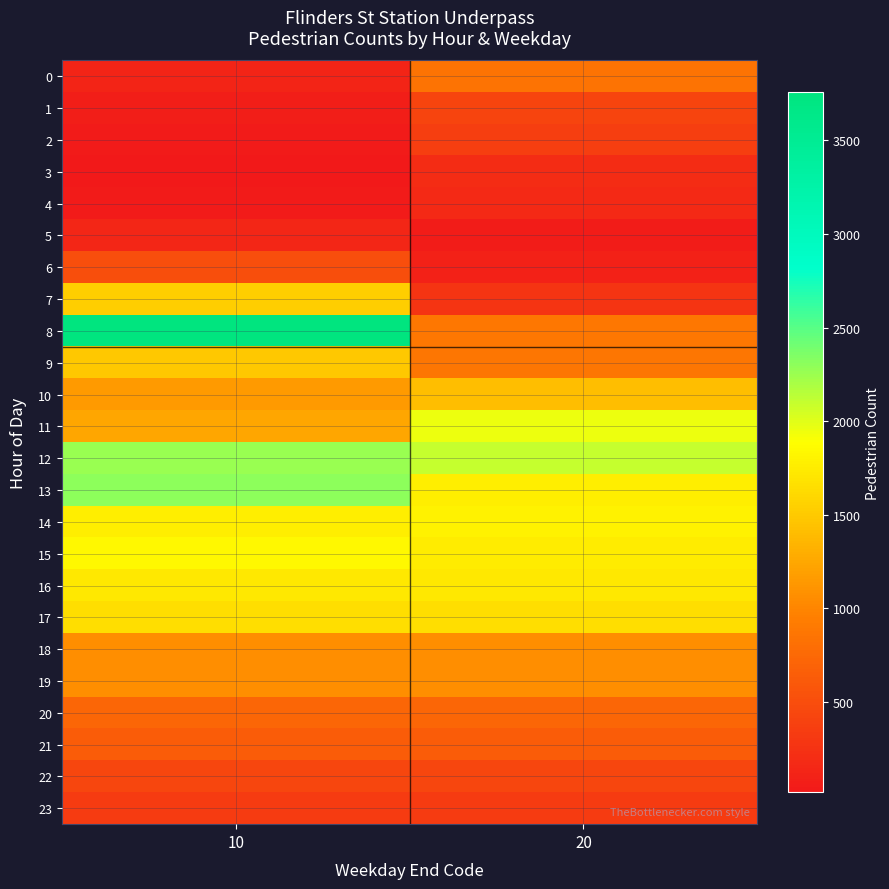

At how many categories does at least one series exceed 2290?

1